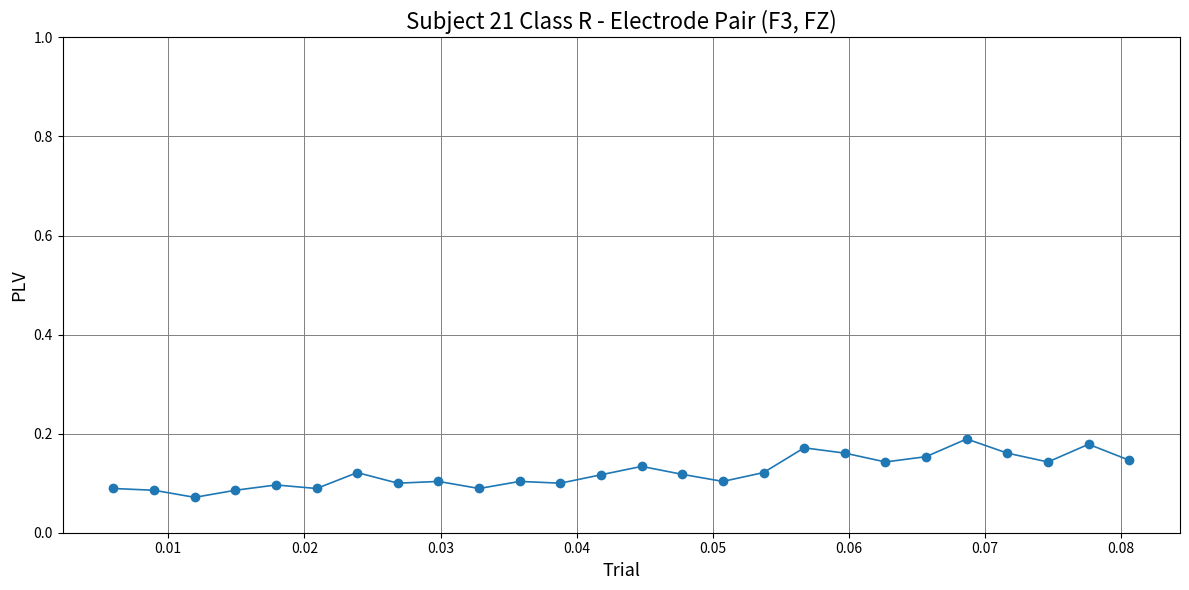

How many values are between 0 and 1?

26